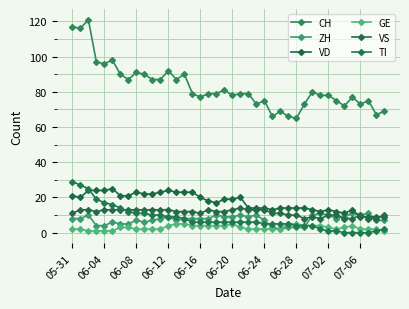

True or false: CH and GE cross at least once.

False